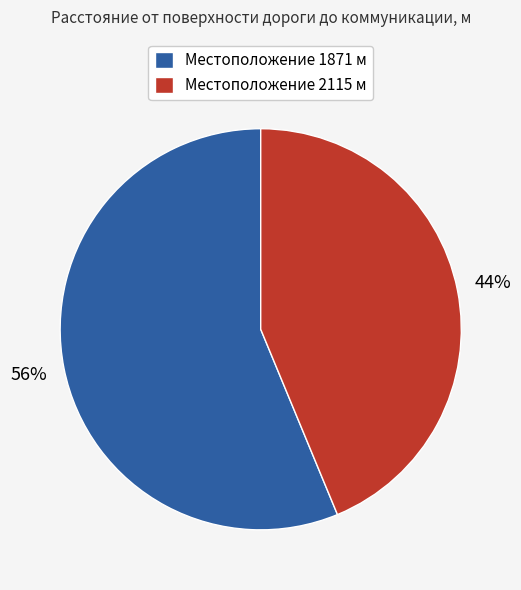

To the nearest percent, what is the average slice percentage?

50%